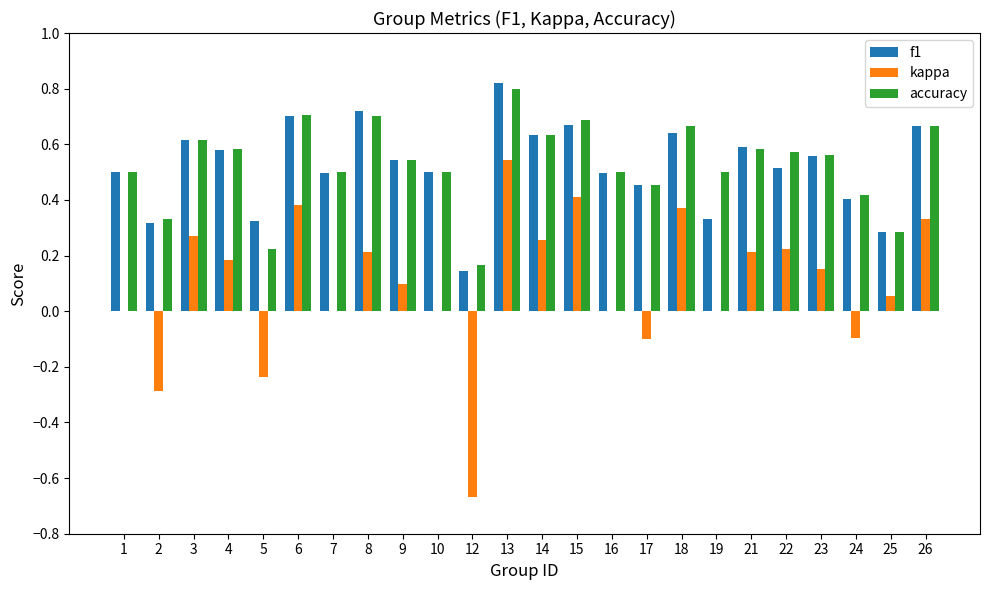

What is the total value across all series at 23?

1.3